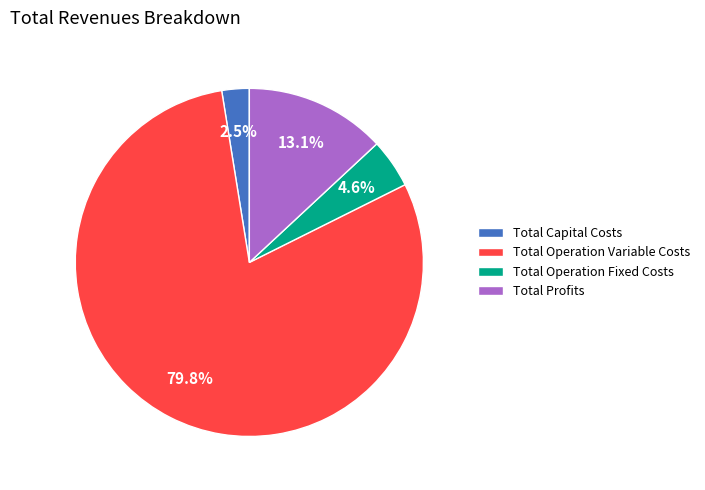

Count the number of slices in the pie.

4